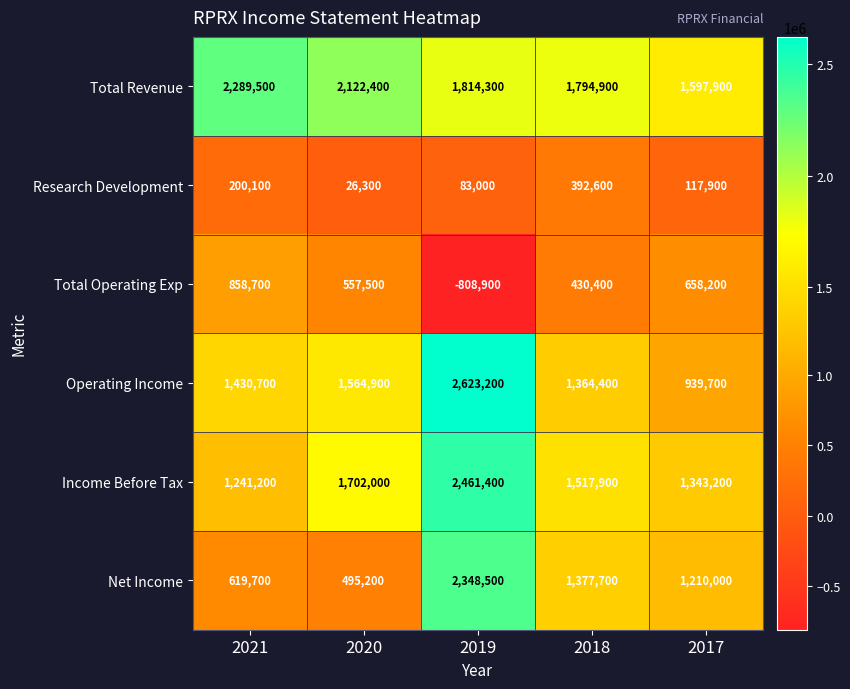

Reading left to right, extract all data points from this chart.

Total Revenue: 2021=2289500	2020=2122400	2019=1814300	2018=1794900	2017=1597900
Research Development: 2021=200100	2020=26300	2019=83000	2018=392600	2017=117900
Total Operating Exp: 2021=858700	2020=557500	2019=-808900	2018=430400	2017=658200
Operating Income: 2021=1430700	2020=1564900	2019=2623200	2018=1364400	2017=939700
Income Before Tax: 2021=1241200	2020=1702000	2019=2461400	2018=1517900	2017=1343200
Net Income: 2021=619700	2020=495200	2019=2348500	2018=1377700	2017=1210000